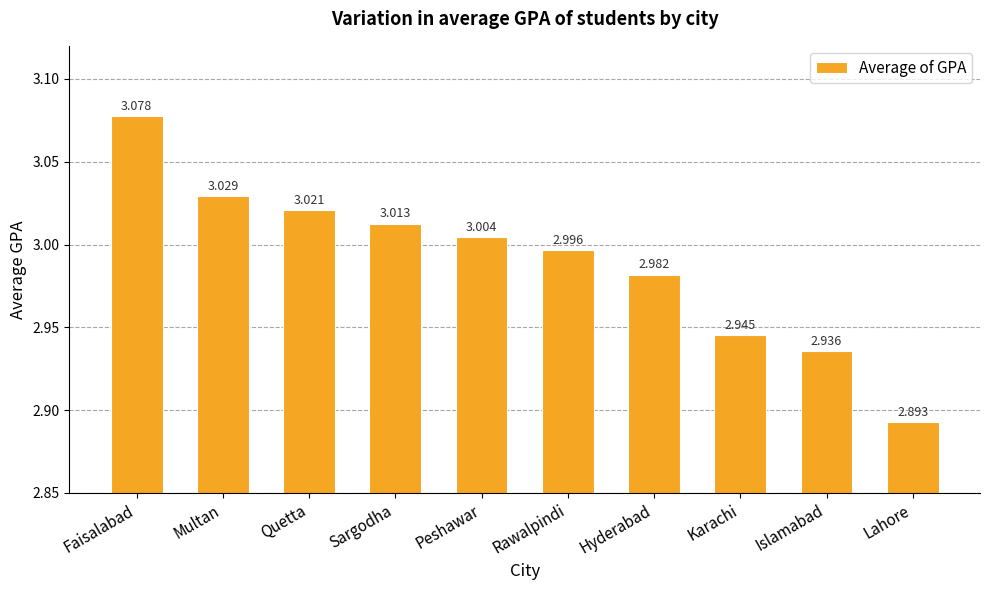

What is the label of the 1st bar from the left?

Faisalabad